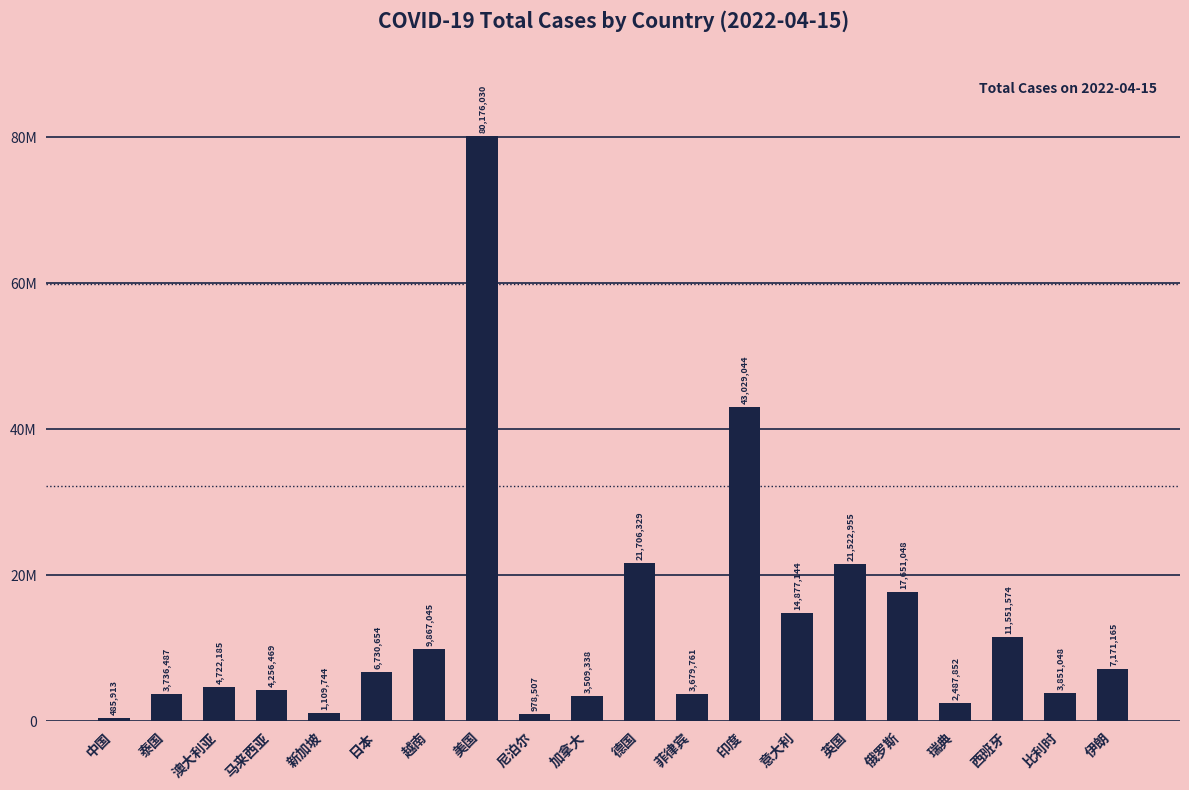

Does the chart contain any negative values?

No